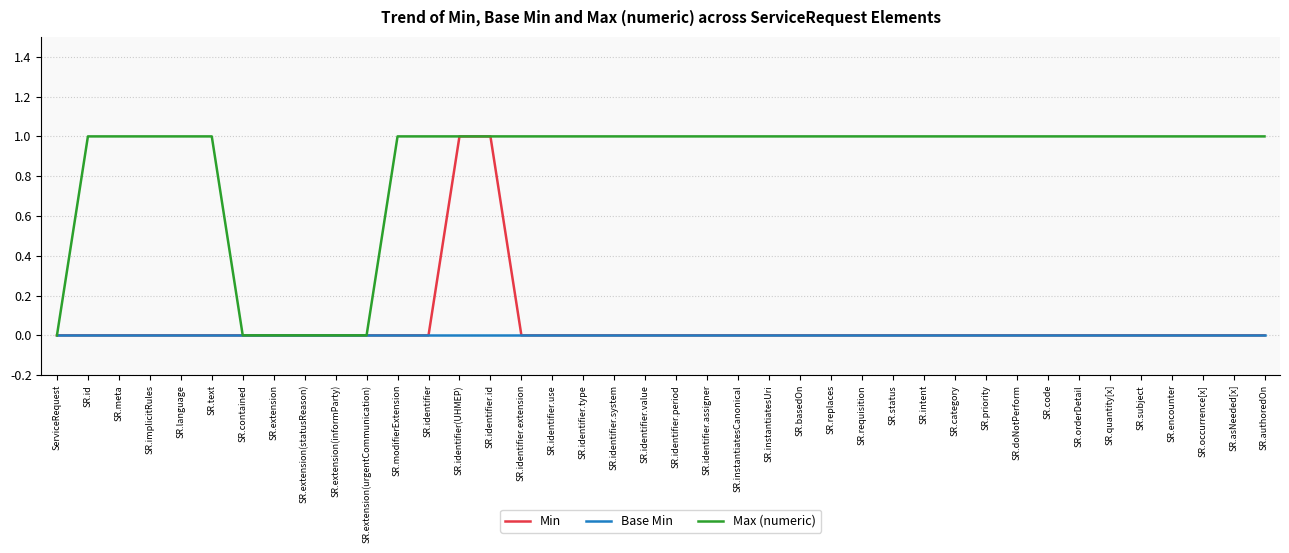

Which series has the largest total across all categories?

Max (numeric)